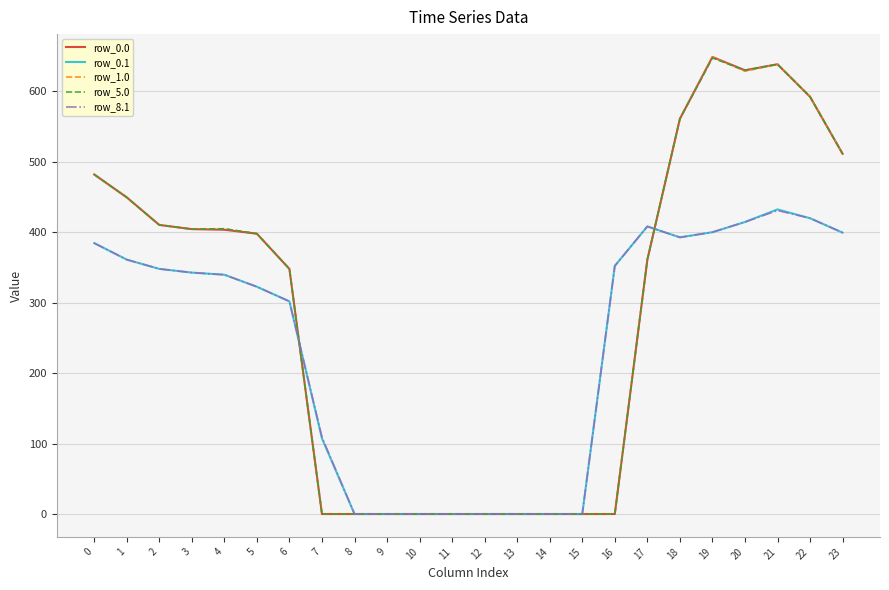

The row_1.0 series shows 0.0 at 16. True or false?

True